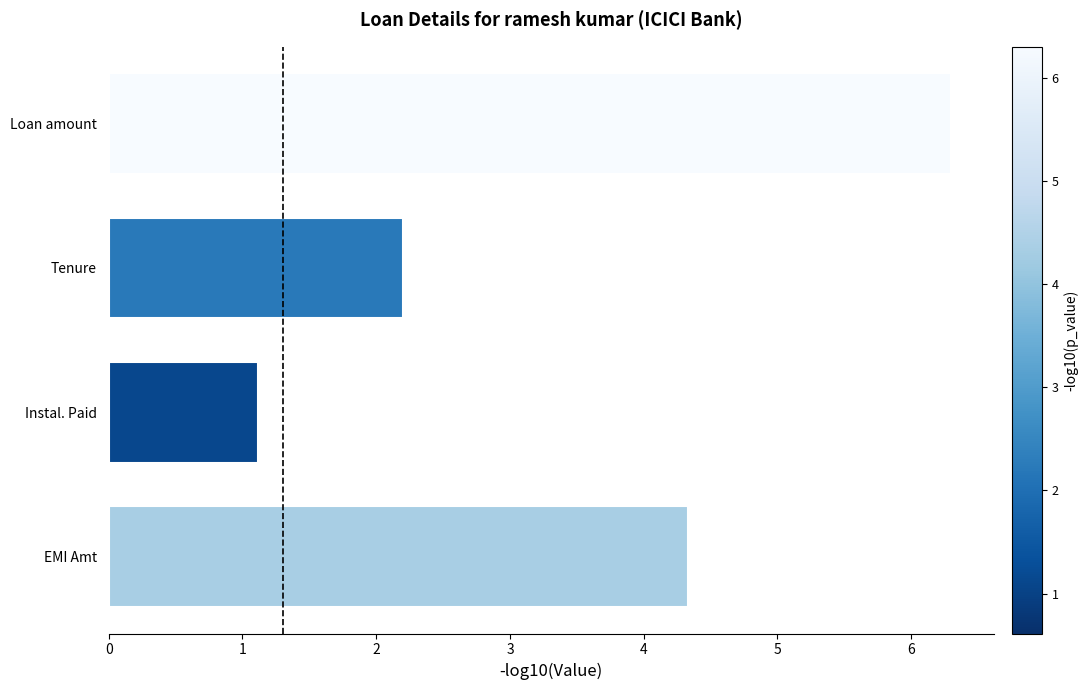

Which has a higher value, Loan amount or EMI Amt?

Loan amount